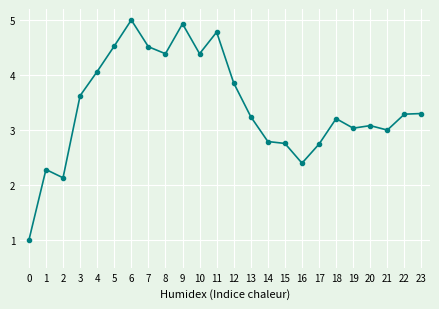

Is it true that the value at 22 is 3.3?

True